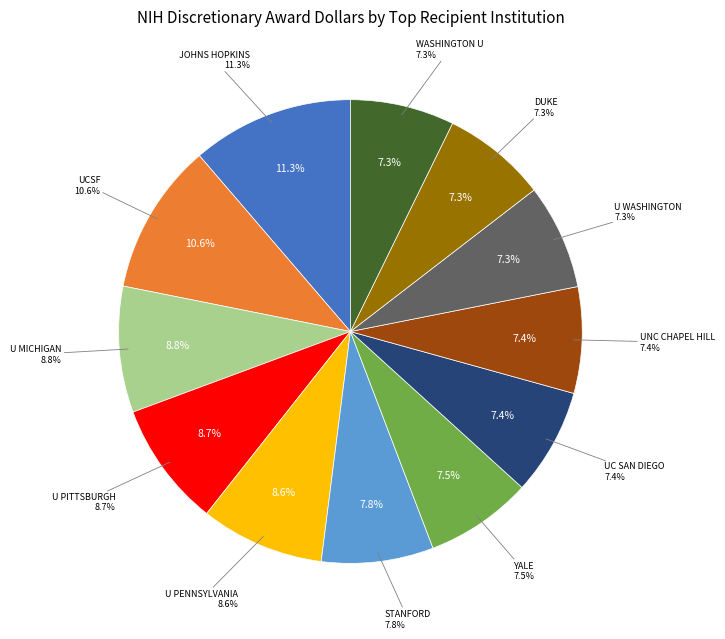

To the nearest percent, what is the combined percentage of UNIVERSITY OF PENNSYLVANIA and UNIVERSITY OF CALIFORNIA-SAN DIEGO?

16%